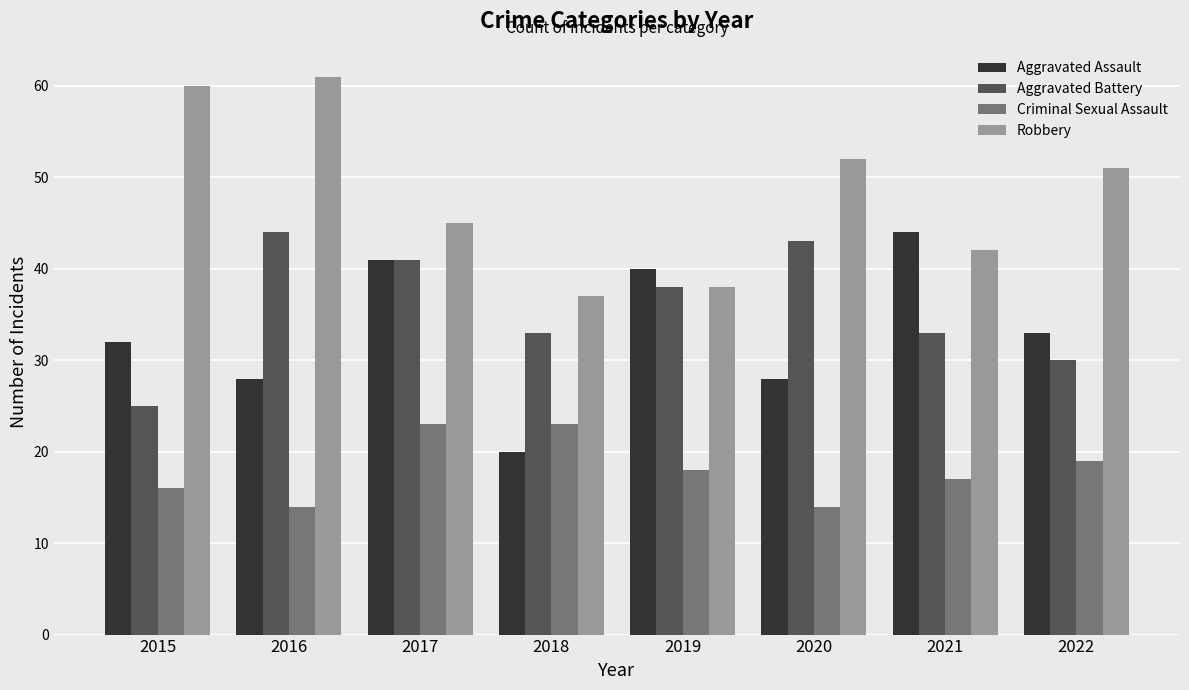

Count the Criminal Sexual Assault values in the range 16 to 23.

6